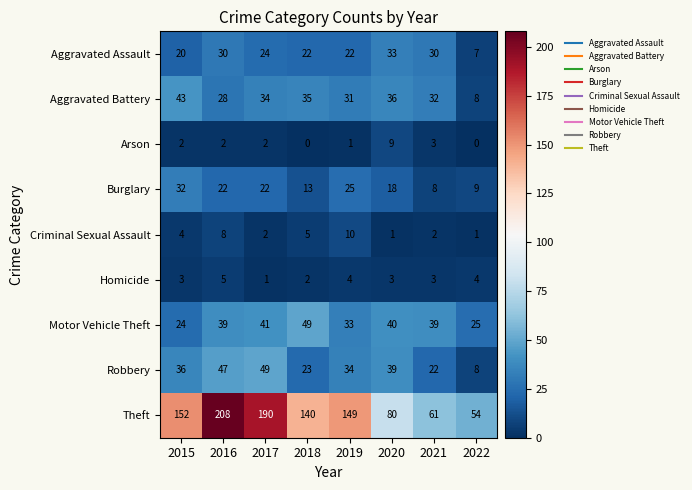

Count the Homicide values in the range 3 to 4.

5